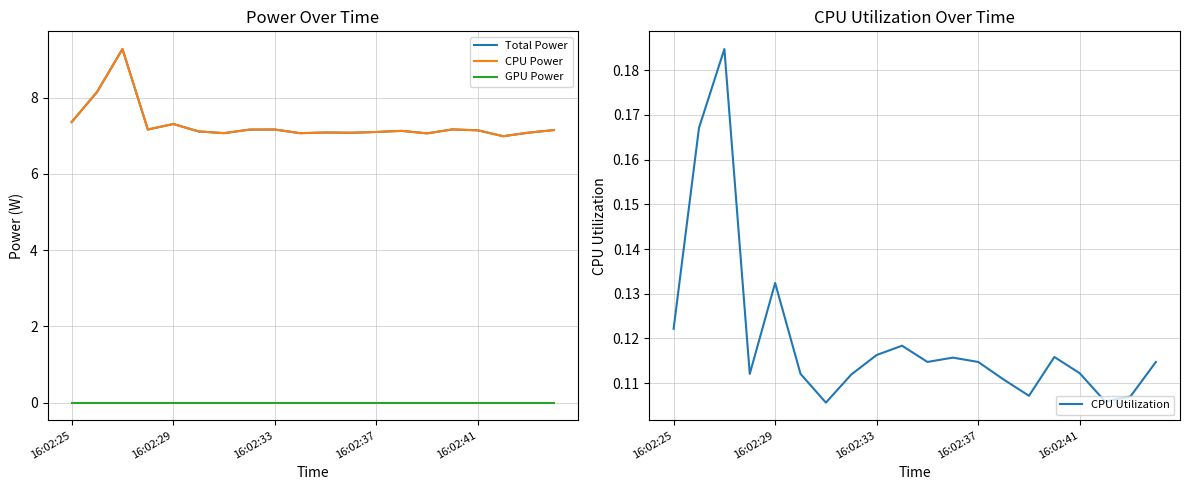

Does the chart have visible grid lines?

Yes